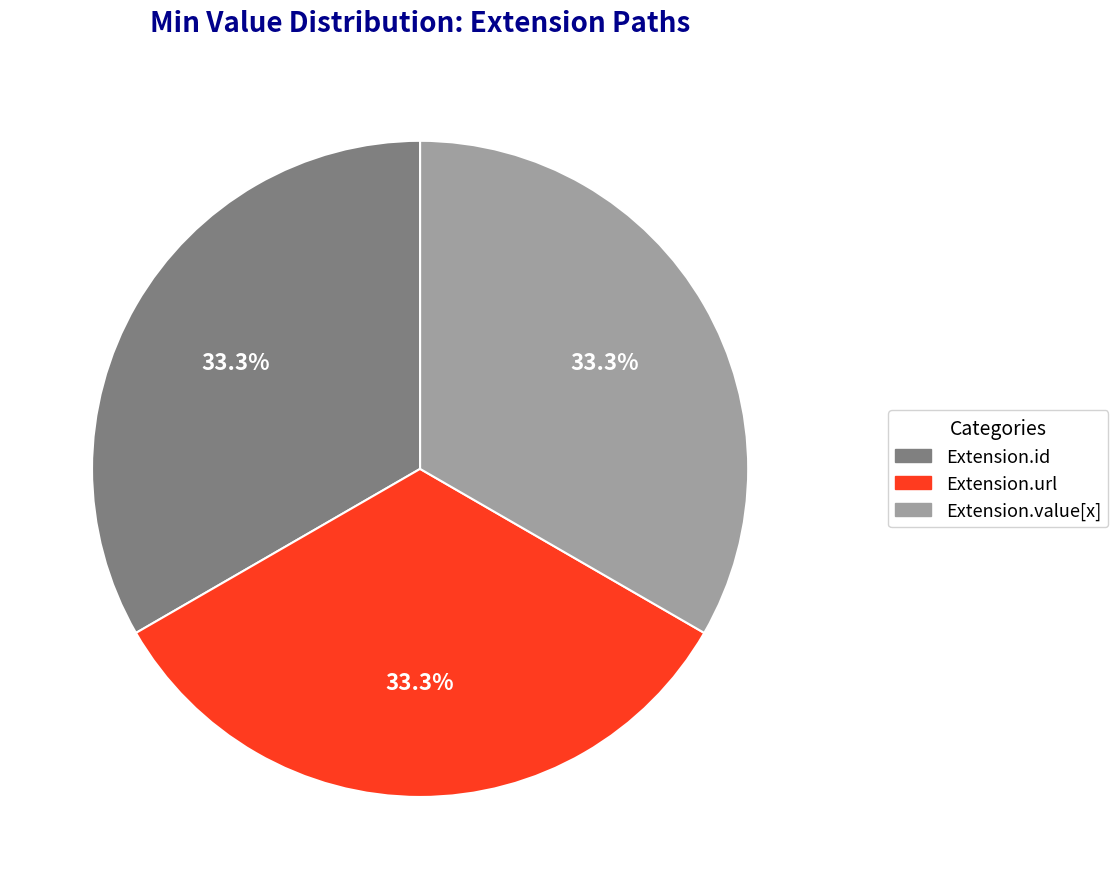

Is there any slice that represents more than half of the pie?

No